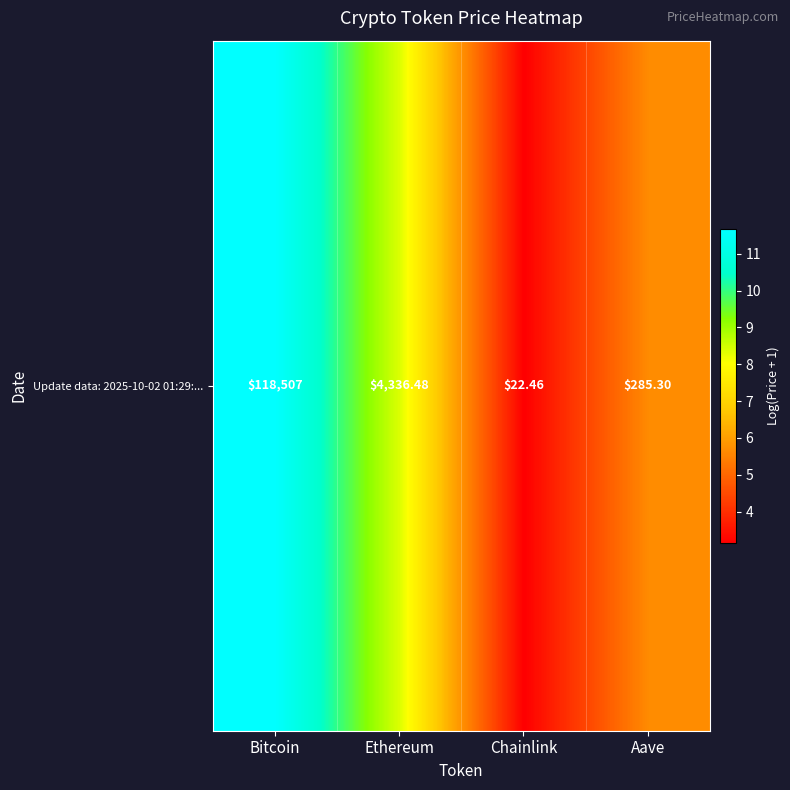

What is the change in value from Bitcoin to Aave?

-6.0